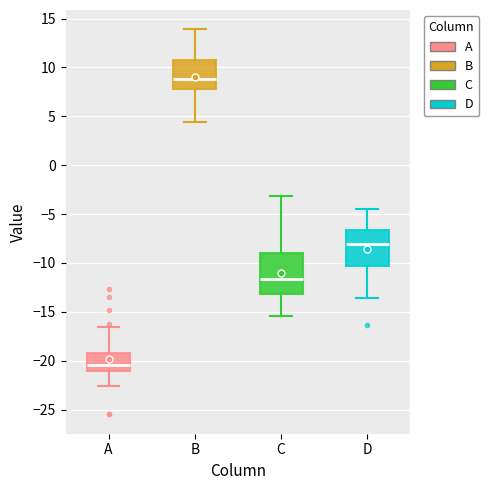

Reading left to right, read every box against the y-axis: the position of its median line, the range the box covers, and the ends of its whiskers. The values are not printed on the chart, so give them approximately, as read against the axis.

A: median -20.5, box -21.0 to -19.0, whiskers -22.5 to -16.5
B: median 9.0, box 8.0 to 10.5, whiskers 4.5 to 14.0
C: median -11.5, box -13.0 to -9.0, whiskers -15.5 to -3.0
D: median -8.0, box -10.5 to -6.5, whiskers -13.5 to -4.5